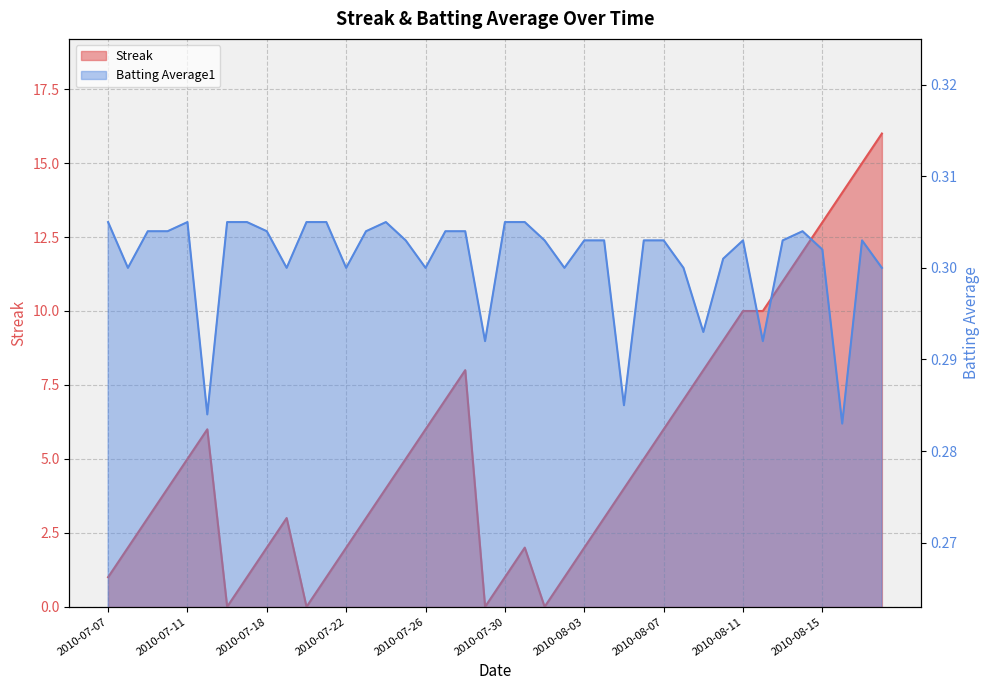

Between which two adjacent categories do Batting Average1 and Streak first intersect?

2010-07-15 and 2010-07-16